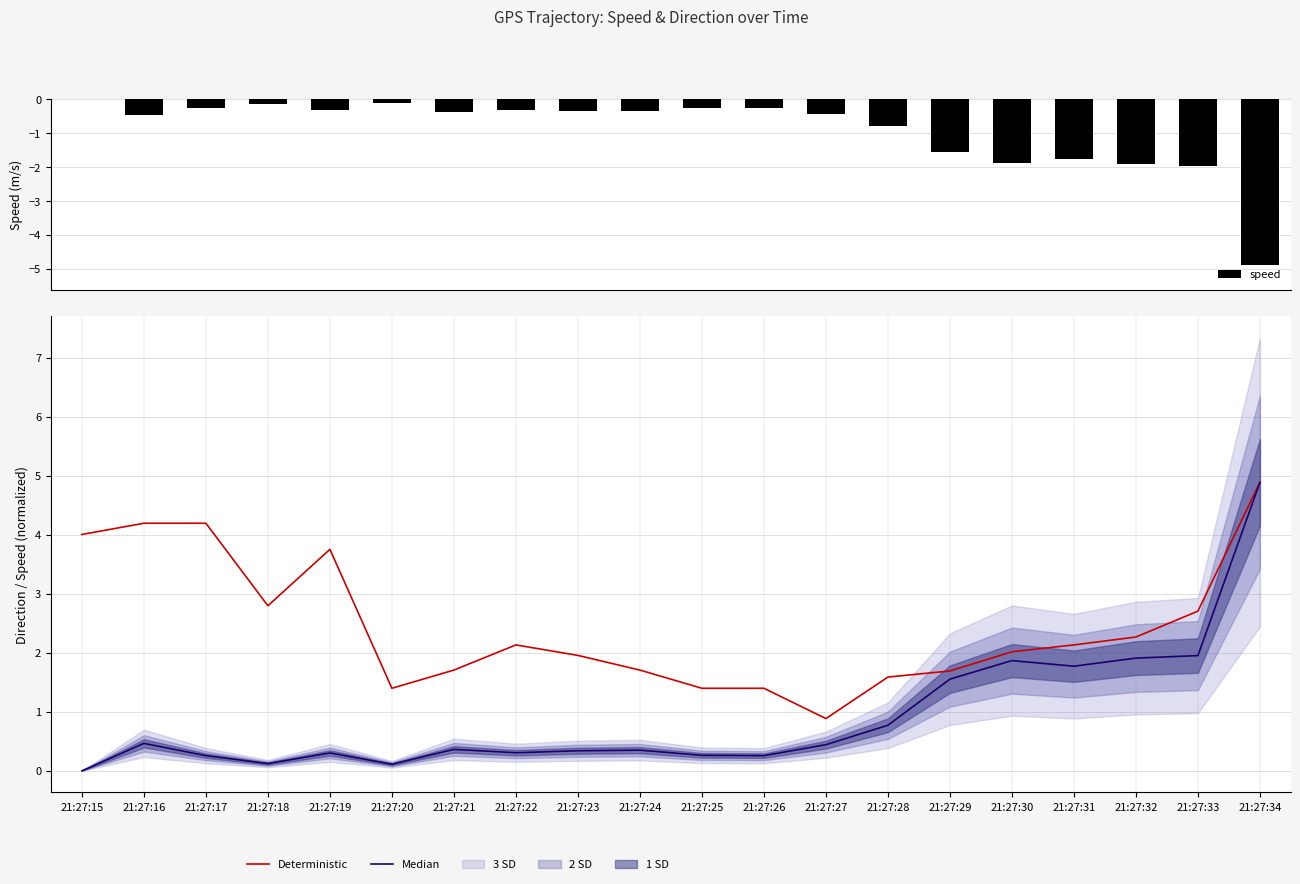

Reading left to right, list all the values displayed in this chart.

speed: 21:27:15=0.0	21:27:16=-0.5	21:27:17=-0.3	21:27:18=-0.1	21:27:19=-0.3	21:27:20=-0.1	21:27:21=-0.4	21:27:22=-0.3	21:27:23=-0.3	21:27:24=-0.4	21:27:25=-0.3	21:27:26=-0.3	21:27:27=-0.4	21:27:28=-0.8	21:27:29=-1.6	21:27:30=-1.9	21:27:31=-1.8	21:27:32=-1.9	21:27:33=-2.0	21:27:34=-4.9
Deterministic: 21:27:15=4.0	21:27:16=4.2	21:27:17=4.2	21:27:18=2.8	21:27:19=3.8	21:27:20=1.4	21:27:21=1.7	21:27:22=2.1	21:27:23=2.0	21:27:24=1.7	21:27:25=1.4	21:27:26=1.4	21:27:27=0.9	21:27:28=1.6	21:27:29=1.7	21:27:30=2.0	21:27:31=2.1	21:27:32=2.3	21:27:33=2.7	21:27:34=4.9
Median: 21:27:15=0.0	21:27:16=0.5	21:27:17=0.3	21:27:18=0.1	21:27:19=0.3	21:27:20=0.1	21:27:21=0.4	21:27:22=0.3	21:27:23=0.3	21:27:24=0.4	21:27:25=0.3	21:27:26=0.3	21:27:27=0.4	21:27:28=0.8	21:27:29=1.6	21:27:30=1.9	21:27:31=1.8	21:27:32=1.9	21:27:33=2.0	21:27:34=4.9